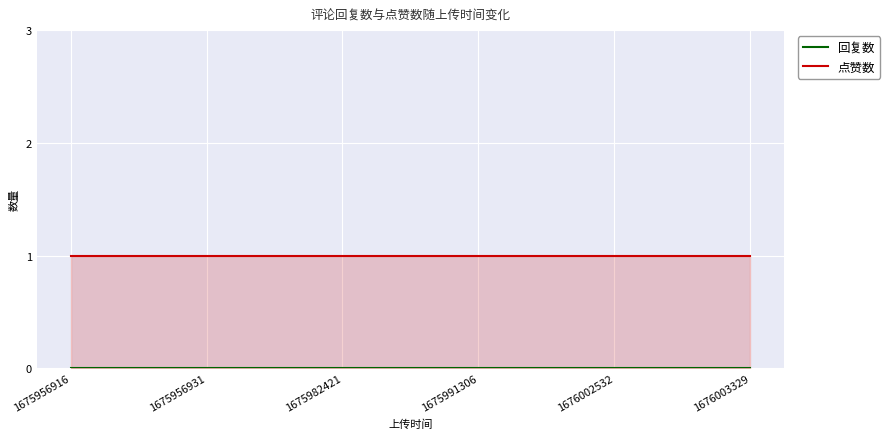

Reading left to right, transcribe all the data shown in this chart.

回复数: 1675956916=0	1675956931=0	1675982421=0	1675991306=0	1676002532=0	1676003329=0
点赞数: 1675956916=1	1675956931=1	1675982421=1	1675991306=1	1676002532=1	1676003329=1